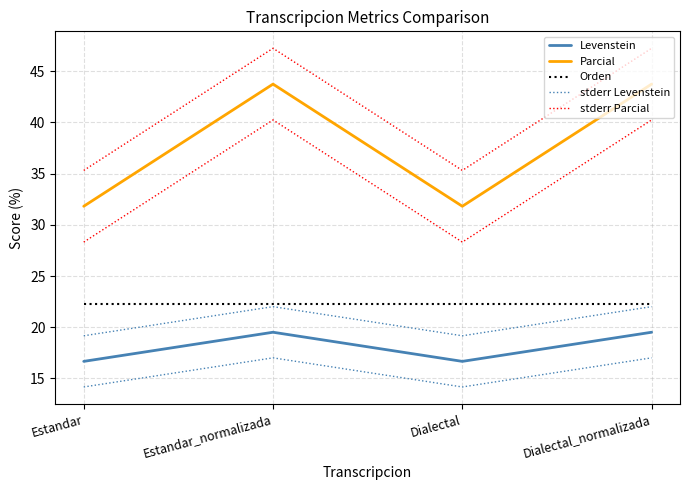

At which category is the sum across all series the highest?

Estandar_normalizada